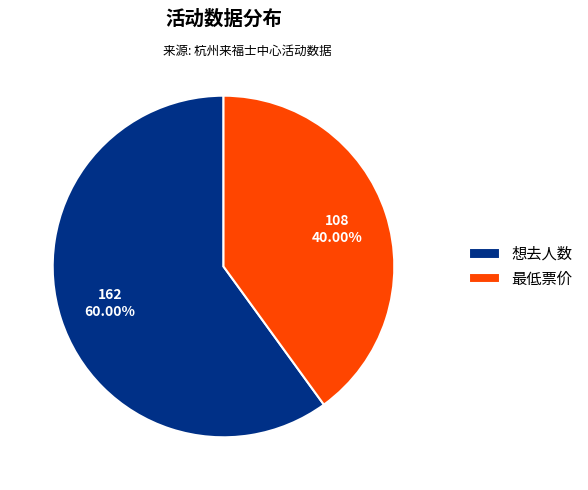

What portion of the pie excludes 最低票价?

60.0%